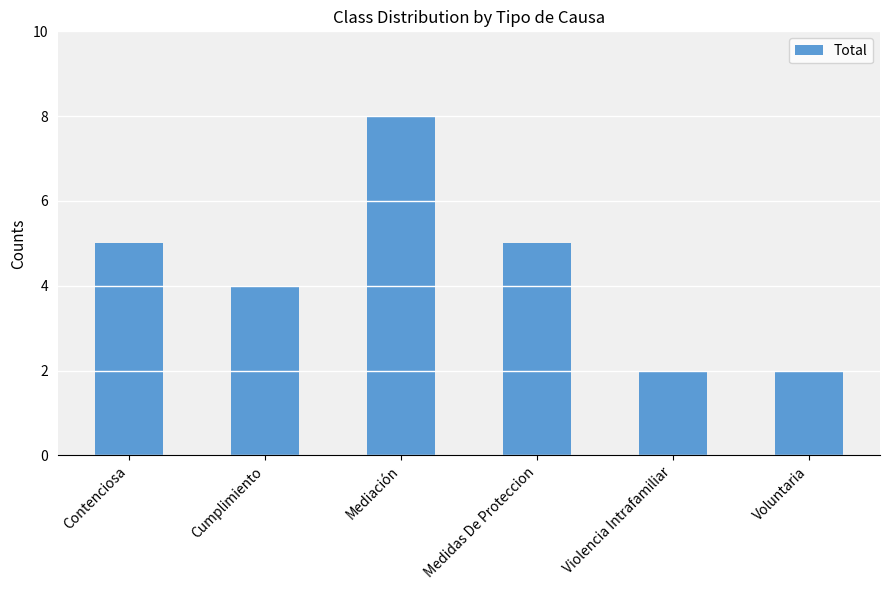

What is the sum of all values?

26